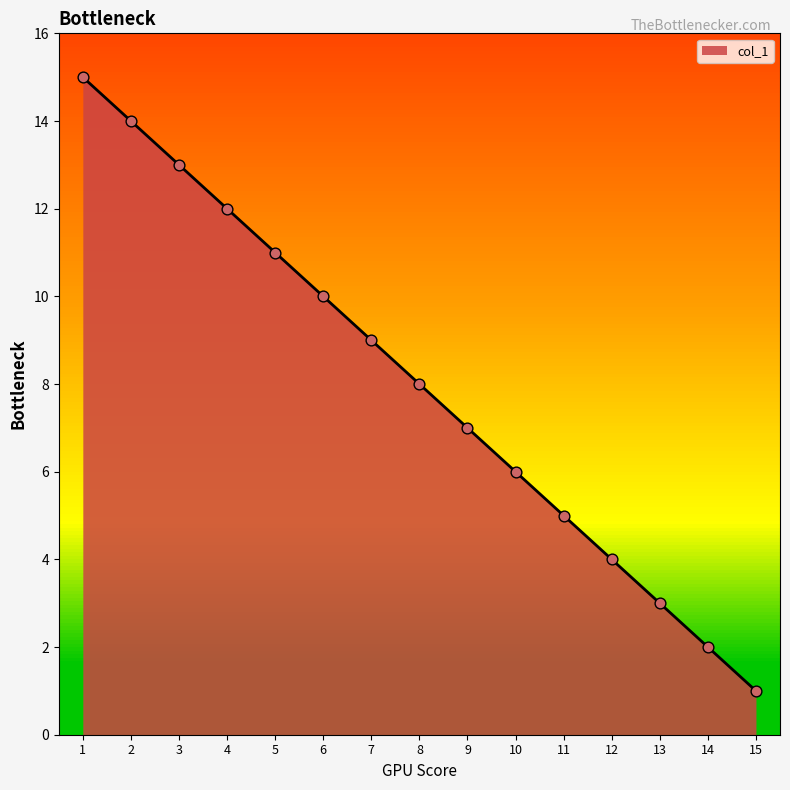

What is the change in value from 2 to 10?

-8